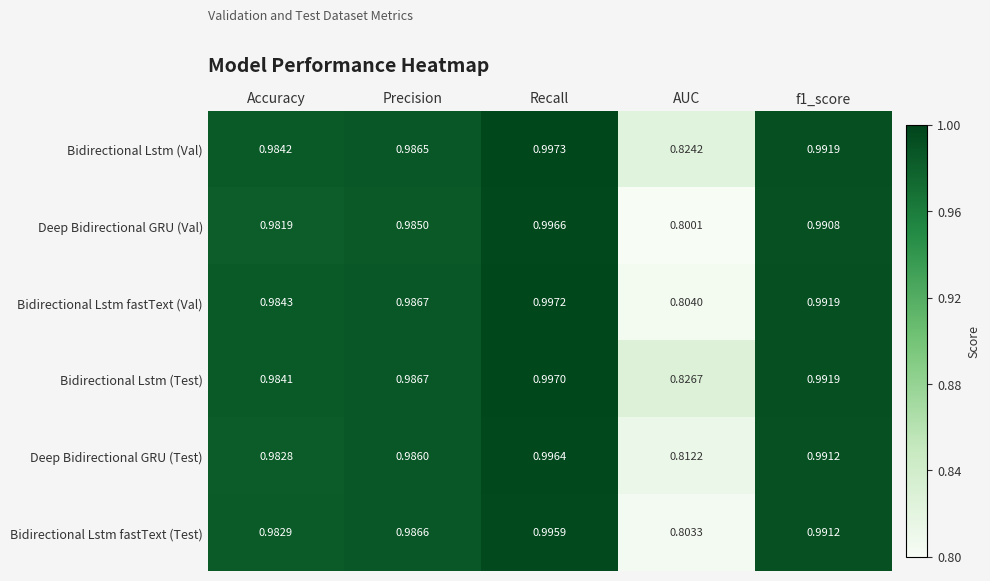

Between Recall and f1_score, which series saw the biggest shift?

Deep Bidirectional GRU (Val)